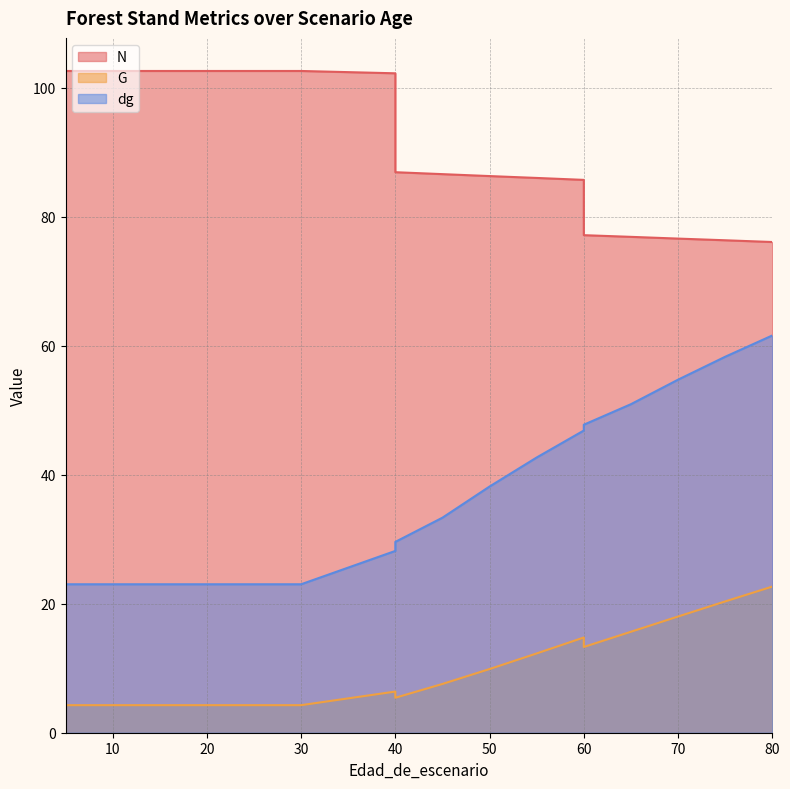

Between 20 and 60, which is larger?

20